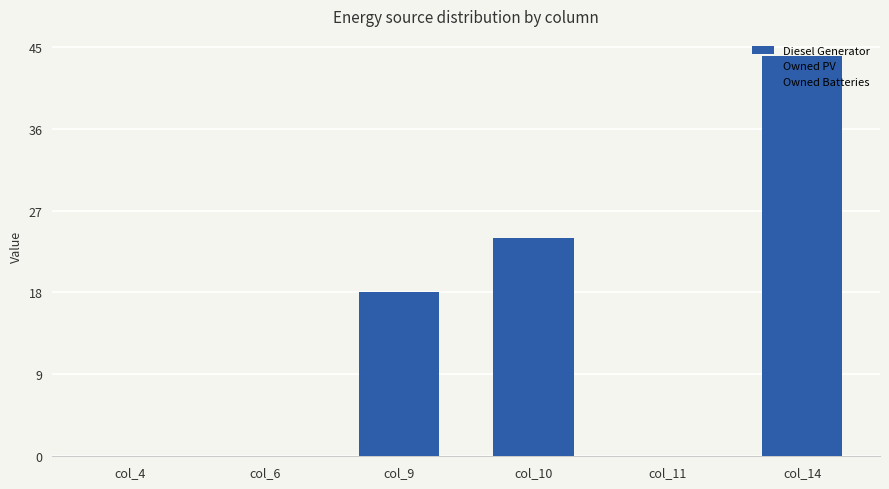

Are the bars horizontal?

No